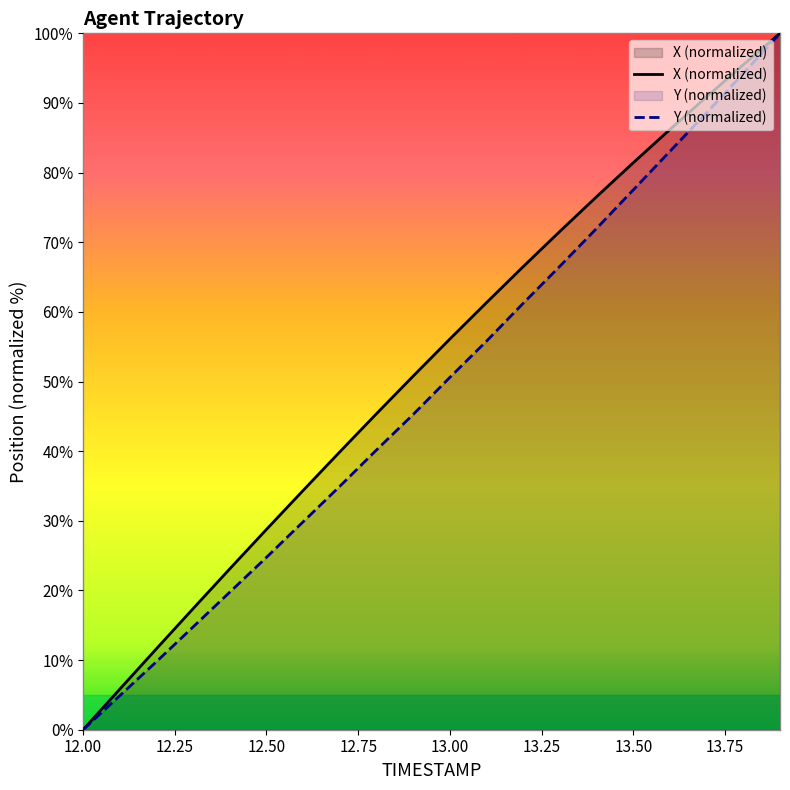

True or false: X (normalized) has a value of 56.1 at 13.00.

True